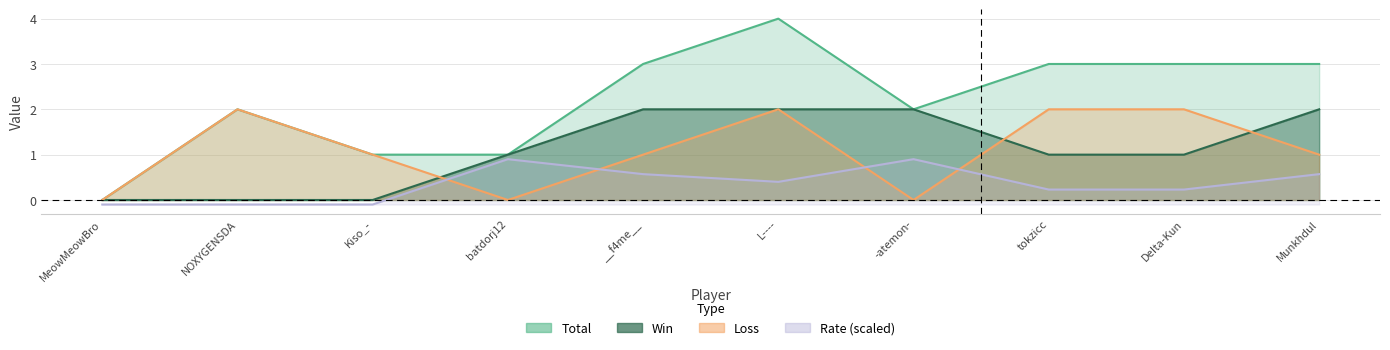

In Total, how many points are lower than both neighbors (excluding endpoints)?

1